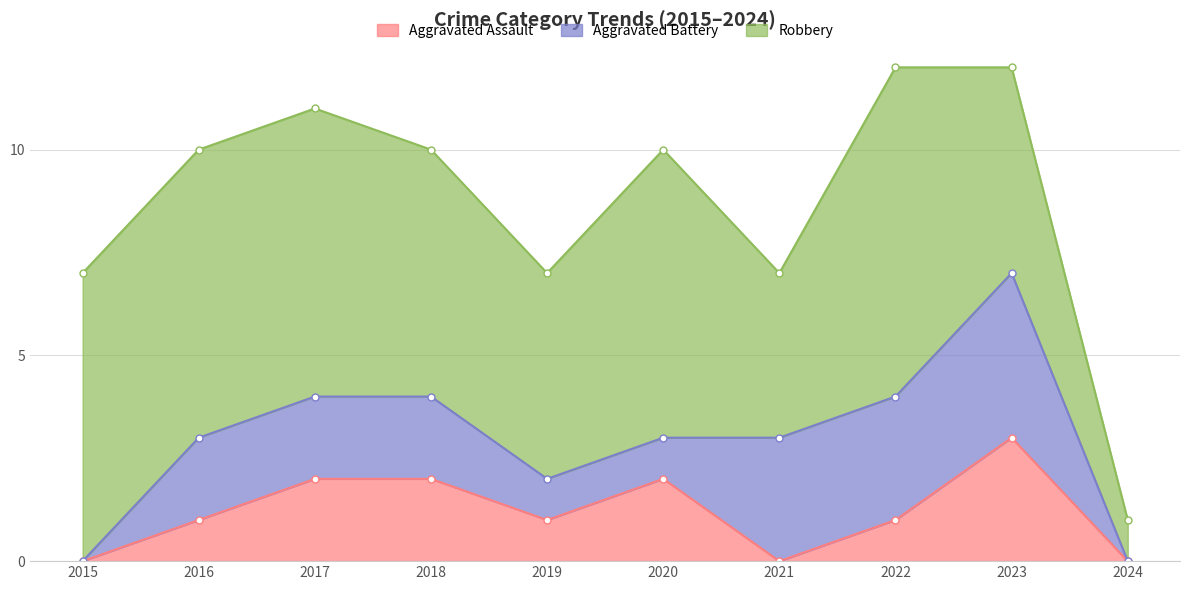

What is the difference between the highest and lowest values at 2016?

6